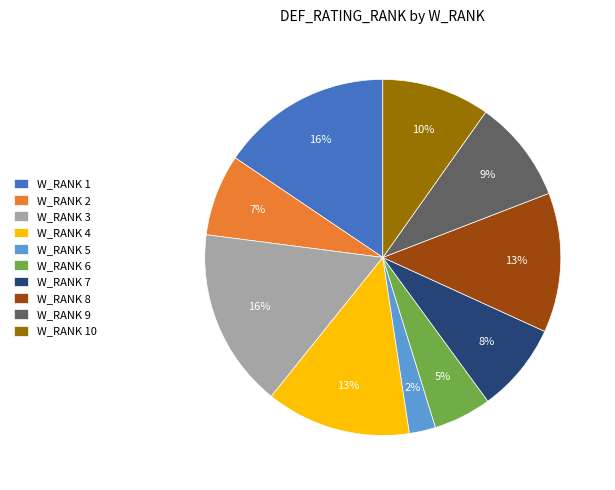

The W_RANK 10 slice represents 1% of the pie. True or false?

False